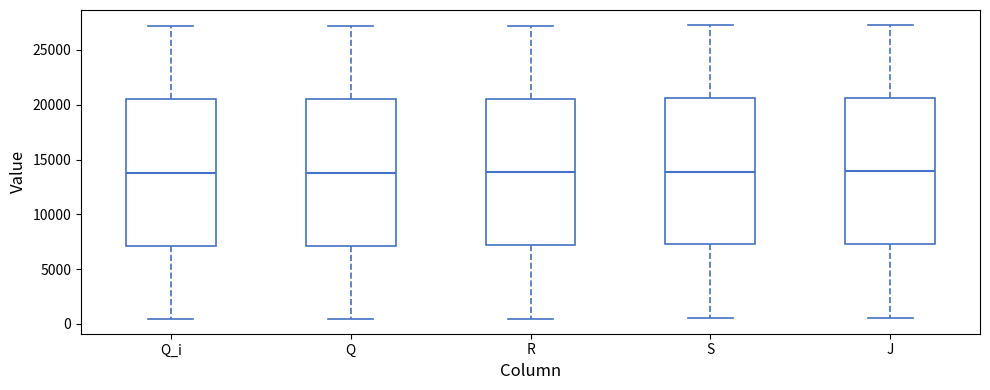

Reading left to right, transcribe this box plot: for each box, give where its median line is, the range the box spans, and where its two whiskers end, as read against the y-axis. The values are not printed on the chart, so give them approximately, as read against the axis.

Q_i: median 14000, box 7000 to 20500, whiskers 500 to 27000
Q: median 14000, box 7000 to 20500, whiskers 500 to 27000
R: median 14000, box 7000 to 20500, whiskers 500 to 27000
S: median 14000, box 7000 to 20500, whiskers 500 to 27500
J: median 14000, box 7500 to 20500, whiskers 500 to 27500